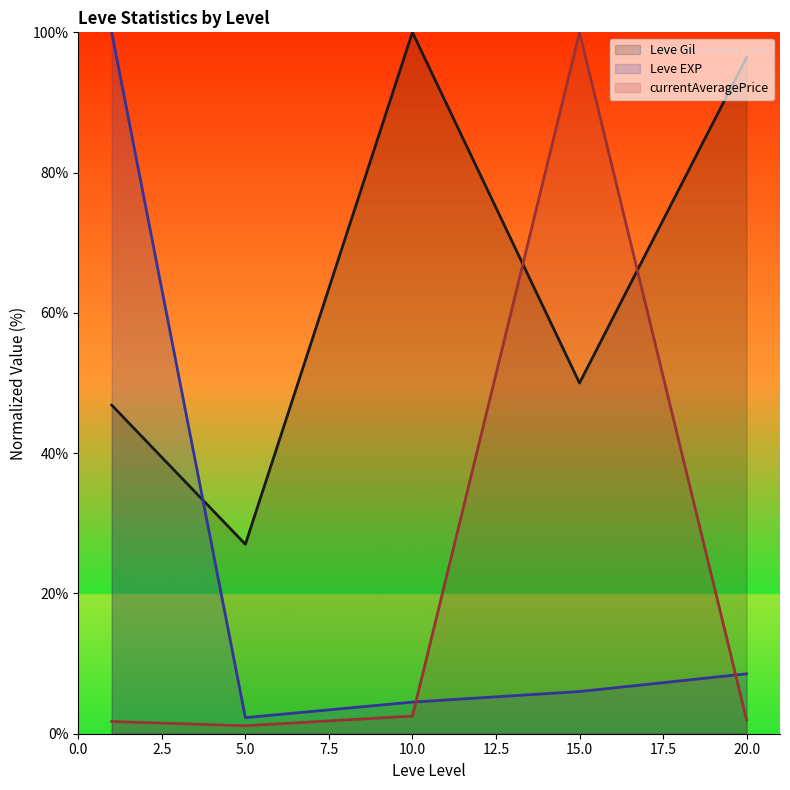

What are all the series names shown in the legend?

Leve Gil (line), Leve EXP (line), currentAveragePrice (line)